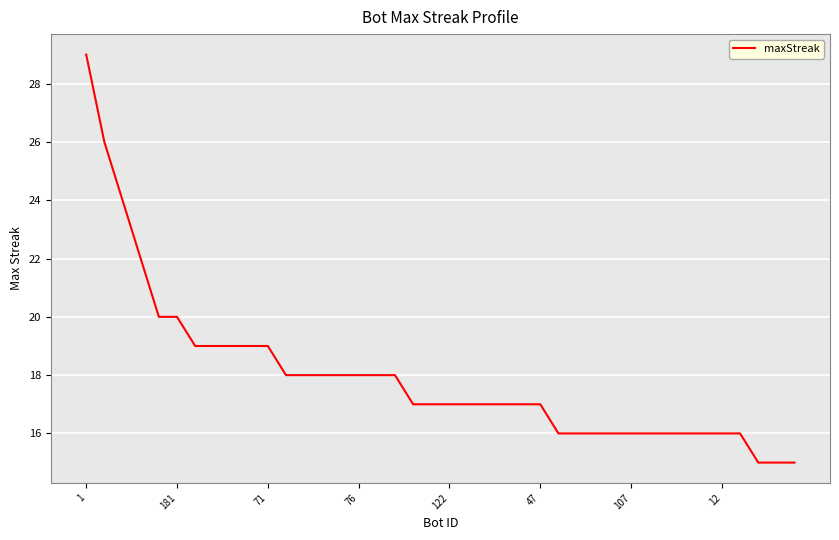

What is the minimum value shown in the chart?

15